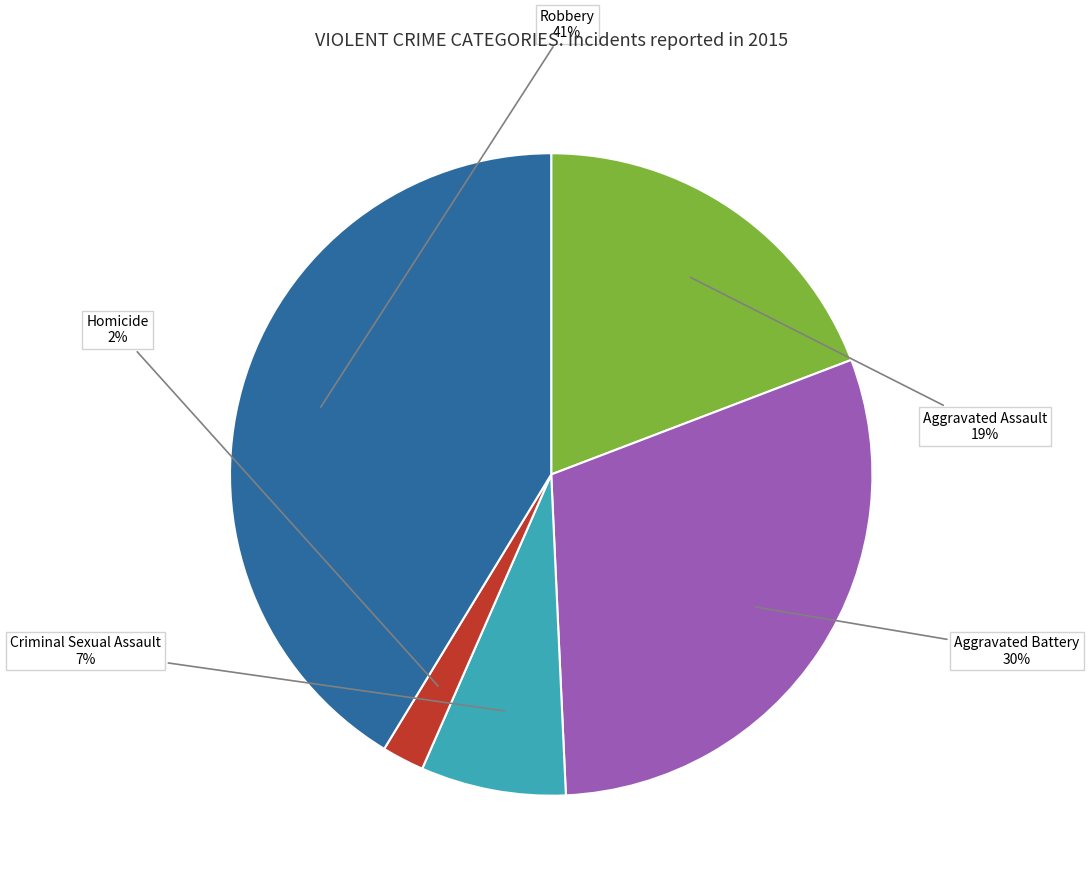

Is it true that Aggravated Battery is 16% of the pie?

False